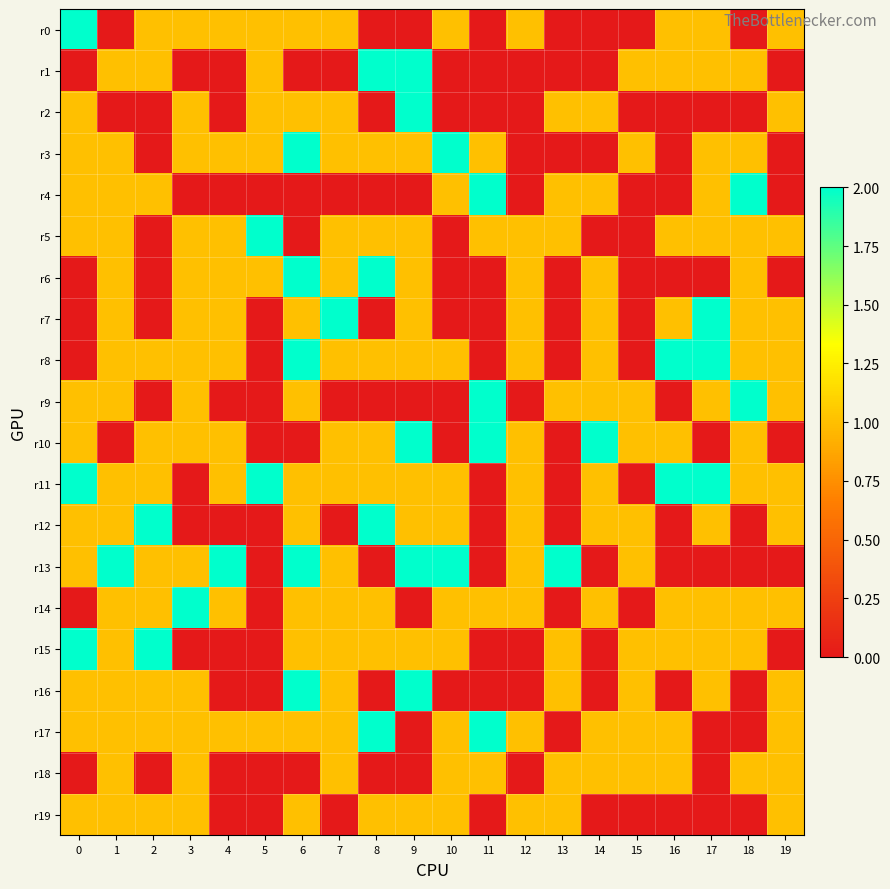

Reading left to right, extract all data points from this chart.

r0: 0=2	1=0	2=1	3=1	4=1	5=1	6=1	7=1	8=0	9=0	10=1	11=0	12=1	13=0	14=0	15=0	16=1	17=1	18=0	19=1
r1: 0=0	1=1	2=1	3=0	4=0	5=1	6=0	7=0	8=2	9=2	10=0	11=0	12=0	13=0	14=0	15=1	16=1	17=1	18=1	19=0
r2: 0=1	1=0	2=0	3=1	4=0	5=1	6=1	7=1	8=0	9=2	10=0	11=0	12=0	13=1	14=1	15=0	16=0	17=0	18=0	19=1
r3: 0=1	1=1	2=0	3=1	4=1	5=1	6=2	7=1	8=1	9=1	10=2	11=1	12=0	13=0	14=0	15=1	16=0	17=1	18=1	19=0
r4: 0=1	1=1	2=1	3=0	4=0	5=0	6=0	7=0	8=0	9=0	10=1	11=2	12=0	13=1	14=1	15=0	16=0	17=1	18=2	19=0
r5: 0=1	1=1	2=0	3=1	4=1	5=2	6=0	7=1	8=1	9=1	10=0	11=1	12=1	13=1	14=0	15=0	16=1	17=1	18=1	19=1
r6: 0=0	1=1	2=0	3=1	4=1	5=1	6=2	7=1	8=2	9=1	10=0	11=0	12=1	13=0	14=1	15=0	16=0	17=0	18=1	19=0
r7: 0=0	1=1	2=0	3=1	4=1	5=0	6=1	7=2	8=0	9=1	10=0	11=0	12=1	13=0	14=1	15=0	16=1	17=2	18=1	19=1
r8: 0=0	1=1	2=1	3=1	4=1	5=0	6=2	7=1	8=1	9=1	10=1	11=0	12=1	13=0	14=1	15=0	16=2	17=2	18=1	19=1
r9: 0=1	1=1	2=0	3=1	4=0	5=0	6=1	7=0	8=0	9=0	10=0	11=2	12=0	13=1	14=1	15=1	16=0	17=1	18=2	19=1
r10: 0=1	1=0	2=1	3=1	4=1	5=0	6=0	7=1	8=1	9=2	10=0	11=2	12=1	13=0	14=2	15=1	16=1	17=0	18=1	19=0
r11: 0=2	1=1	2=1	3=0	4=1	5=2	6=1	7=1	8=1	9=1	10=1	11=0	12=1	13=0	14=1	15=0	16=2	17=2	18=1	19=1
r12: 0=1	1=1	2=2	3=0	4=0	5=0	6=1	7=0	8=2	9=1	10=1	11=0	12=1	13=0	14=1	15=1	16=0	17=1	18=0	19=1
r13: 0=1	1=2	2=1	3=1	4=2	5=0	6=2	7=1	8=0	9=2	10=2	11=0	12=1	13=2	14=0	15=1	16=0	17=0	18=0	19=0
r14: 0=0	1=1	2=1	3=2	4=1	5=0	6=1	7=1	8=1	9=0	10=1	11=1	12=1	13=0	14=1	15=0	16=1	17=1	18=1	19=1
r15: 0=2	1=1	2=2	3=0	4=0	5=0	6=1	7=1	8=1	9=1	10=1	11=0	12=0	13=1	14=0	15=1	16=1	17=1	18=1	19=0
r16: 0=1	1=1	2=1	3=1	4=0	5=0	6=2	7=1	8=0	9=2	10=0	11=0	12=0	13=1	14=0	15=1	16=0	17=1	18=0	19=1
r17: 0=1	1=1	2=1	3=1	4=1	5=1	6=1	7=1	8=2	9=0	10=1	11=2	12=1	13=0	14=1	15=1	16=1	17=0	18=0	19=1
r18: 0=0	1=1	2=0	3=1	4=0	5=0	6=0	7=1	8=0	9=0	10=1	11=1	12=0	13=1	14=1	15=1	16=1	17=0	18=1	19=1
r19: 0=1	1=1	2=1	3=1	4=0	5=0	6=1	7=0	8=1	9=1	10=1	11=0	12=1	13=1	14=0	15=0	16=0	17=0	18=0	19=1